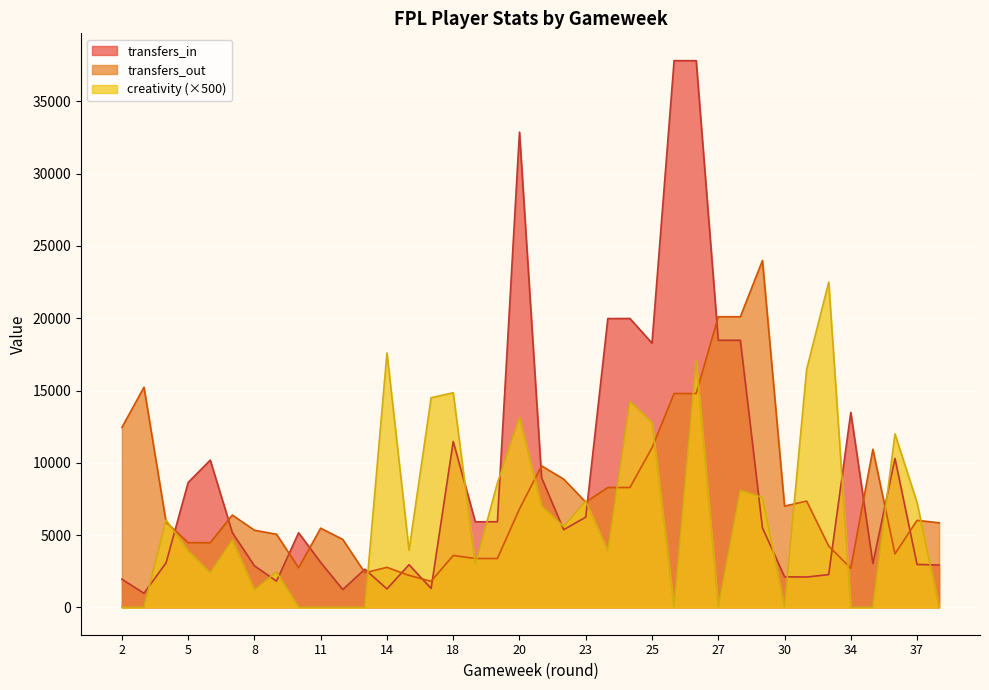

Which has a higher value, 5 or 15?

5